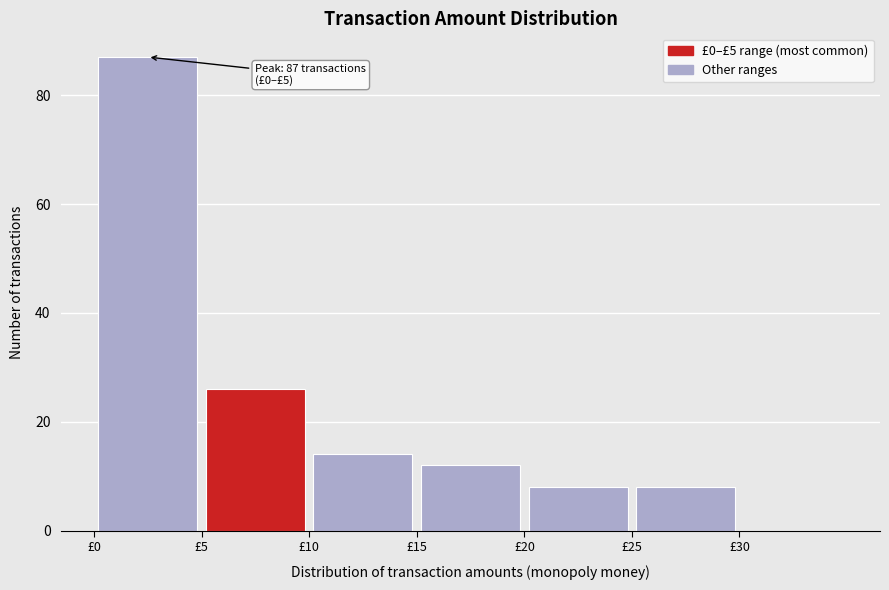

Over which range of the x-axis is the bar tallest?

0 to 5